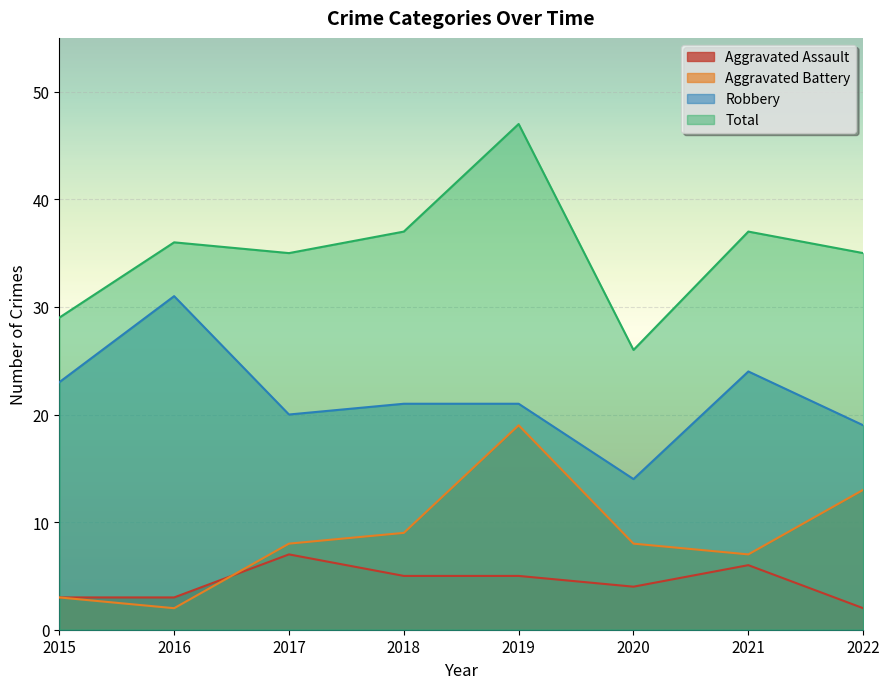

True or false: Robbery and Aggravated Assault intersect in this chart.

False